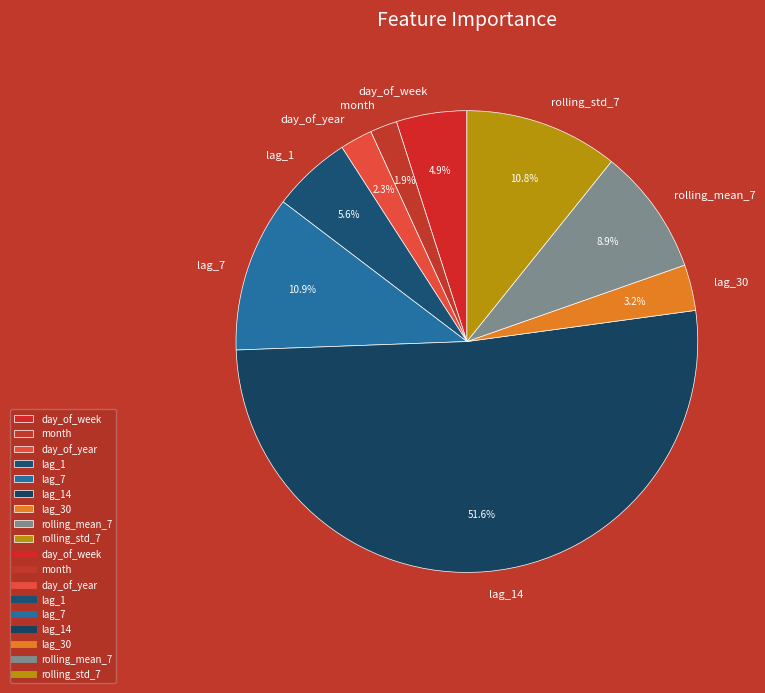

To the nearest percent, what is the difference between the largest and smallest slice percentages?

50%